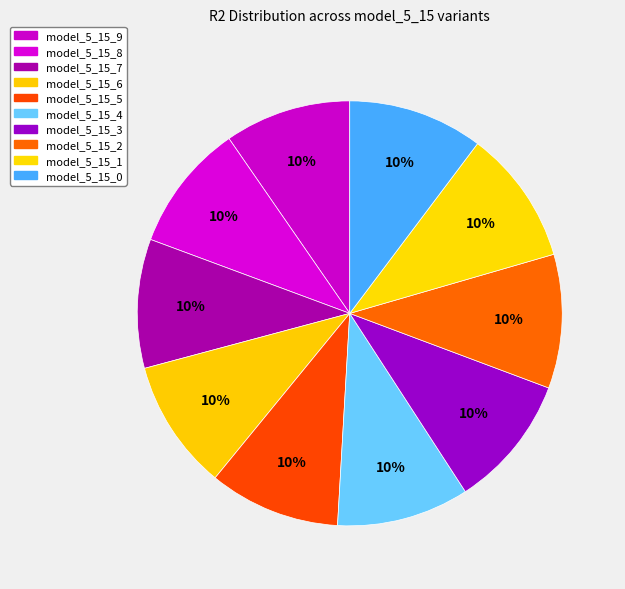

Rank the categories by value from lowest to highest.

model_5_15_9, model_5_15_8, model_5_15_7, model_5_15_6, model_5_15_5, model_5_15_4, model_5_15_3, model_5_15_2, model_5_15_1, model_5_15_0